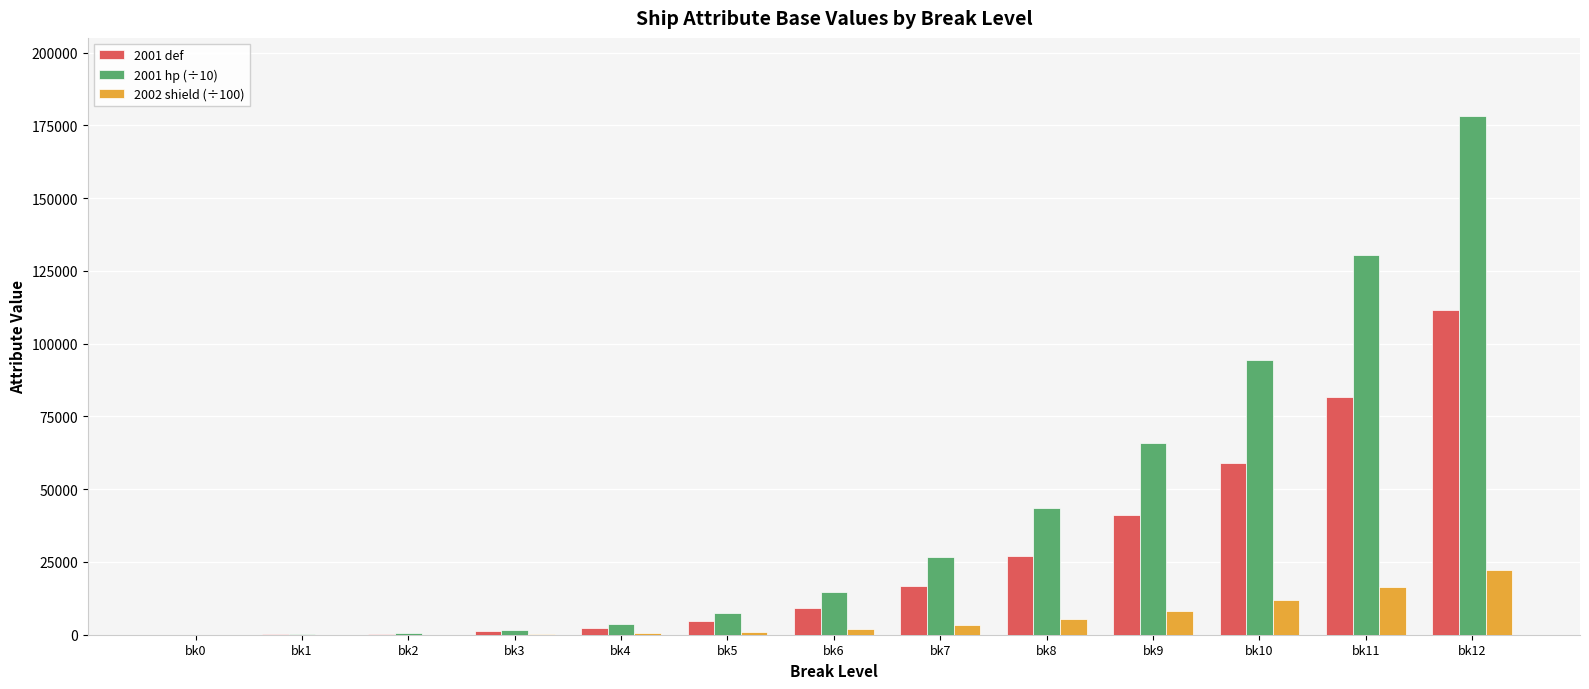

How many data points in 2002 shield (÷100) are above 1844?

7